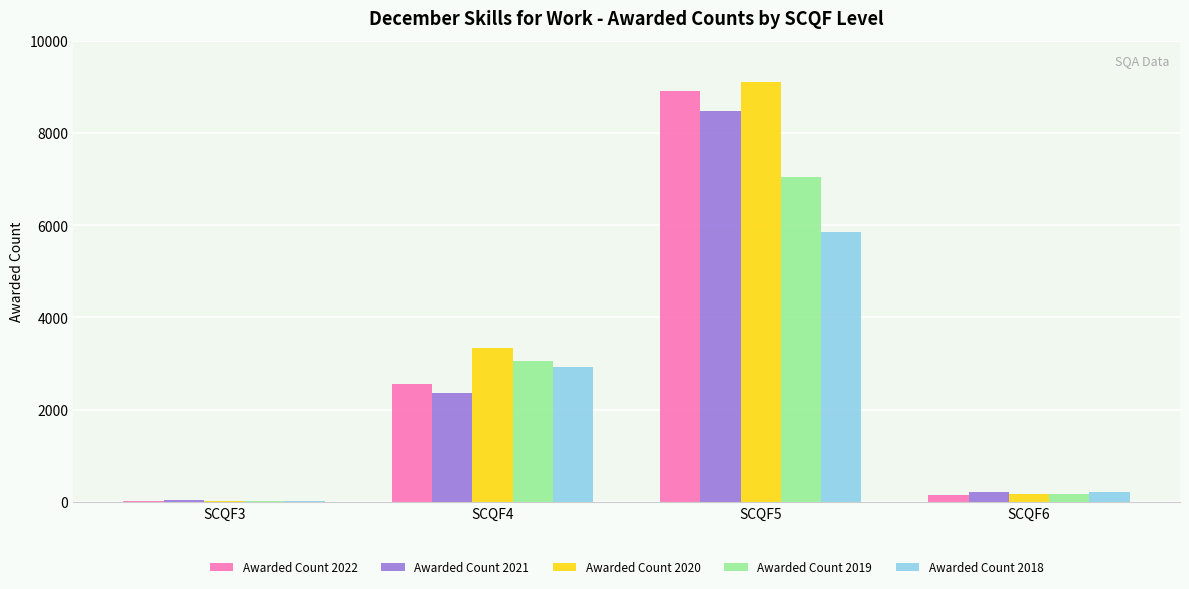

At which label is Awarded Count 2021 closest to 4257?

SCQF4